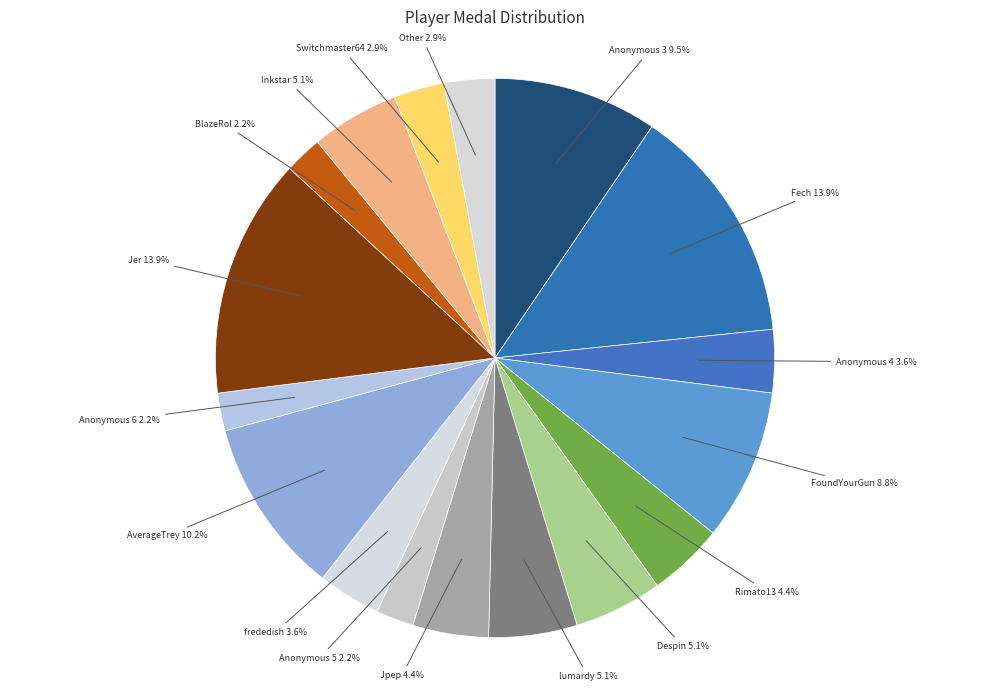

Is Despin the majority of the pie?

No